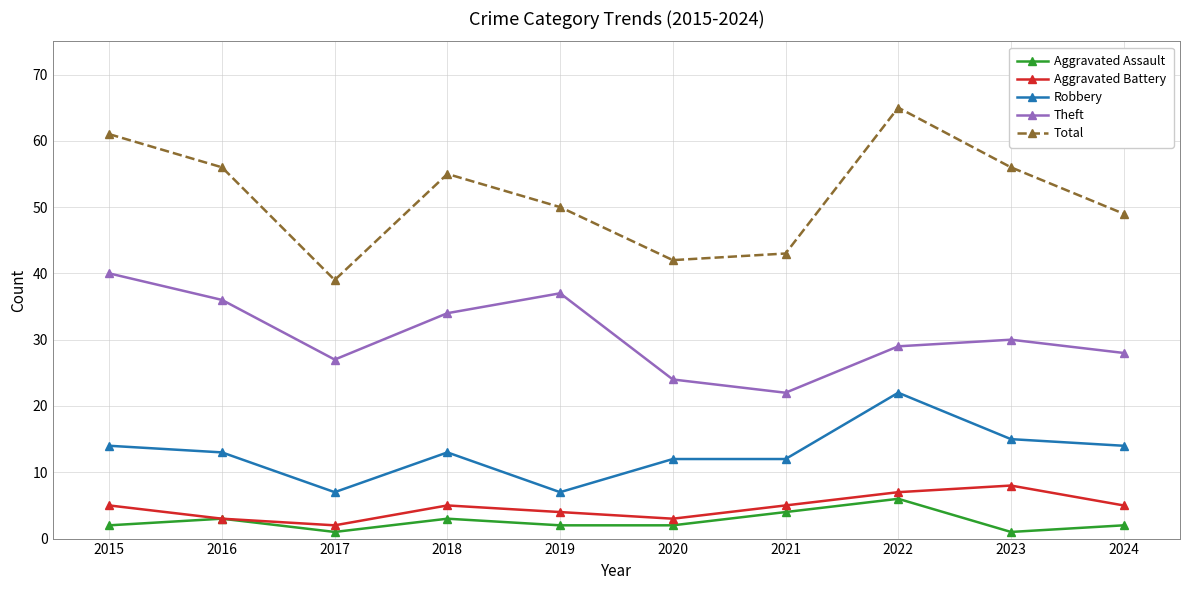

At how many categories does at least one series exceed 47?

7